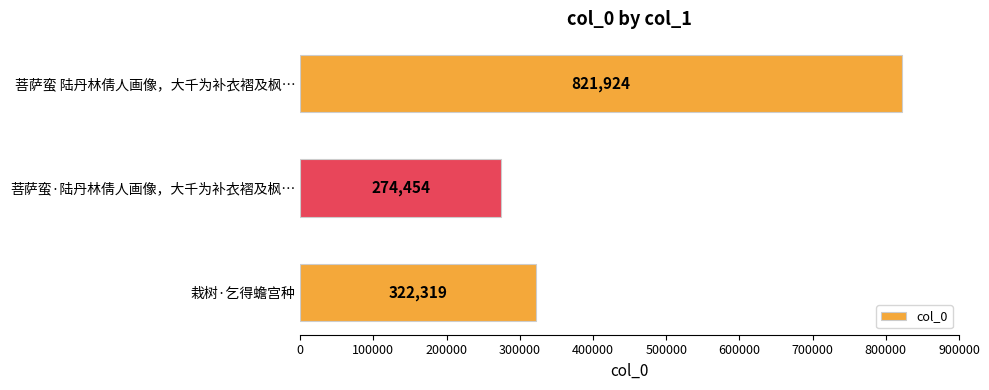

How many data points are less than 322319?

1